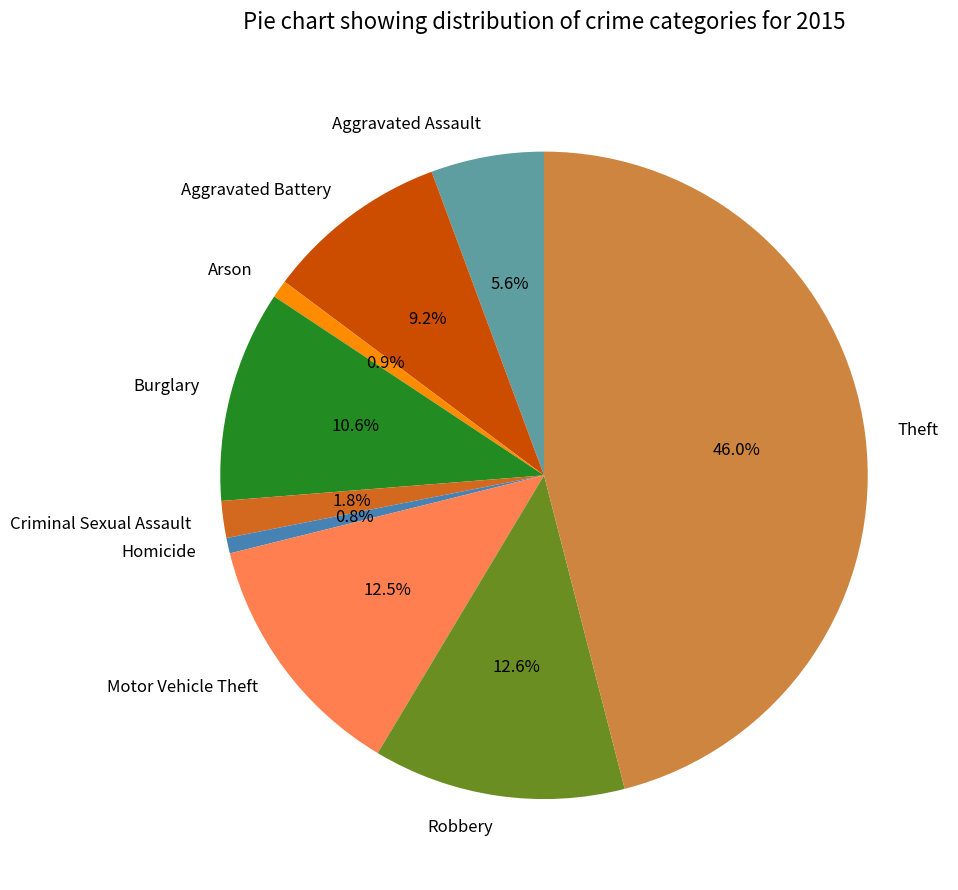

How many slices are in this pie chart?

9